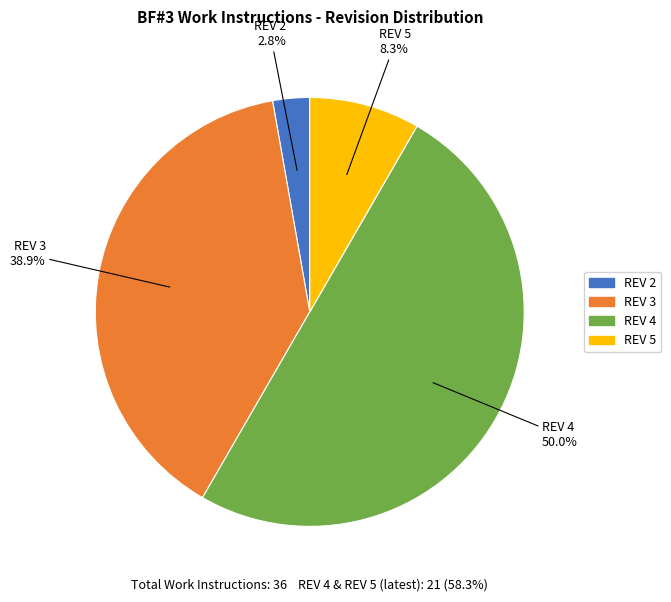

How many segments does this pie chart have?

4